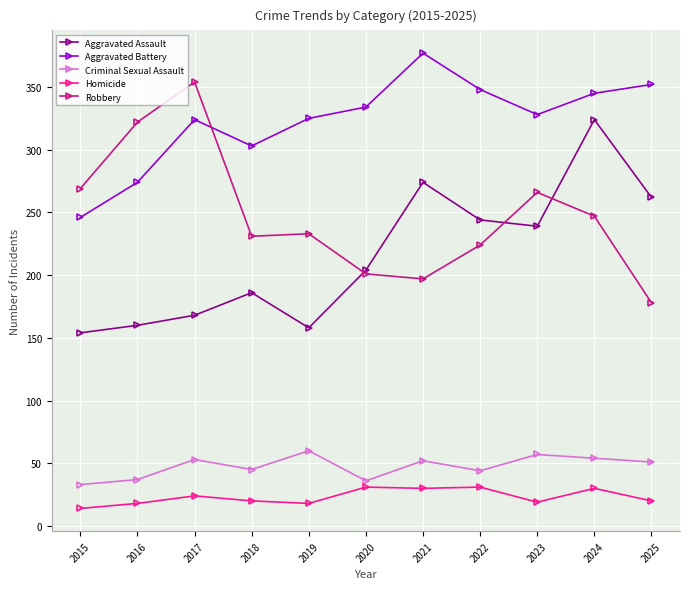

At 2015, list the series in order from largest to smallest.

Robbery, Aggravated Battery, Aggravated Assault, Criminal Sexual Assault, Homicide